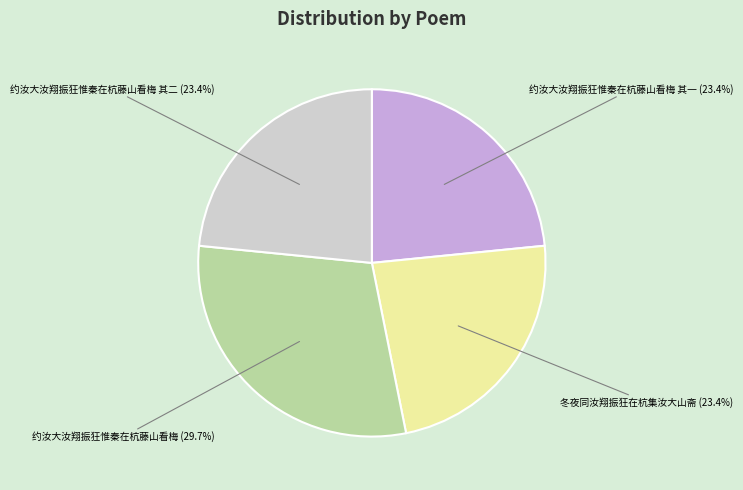

Is it true that 约汝大汝翔振狂惟秦在杭藤山看梅 is 38% of the pie?

False